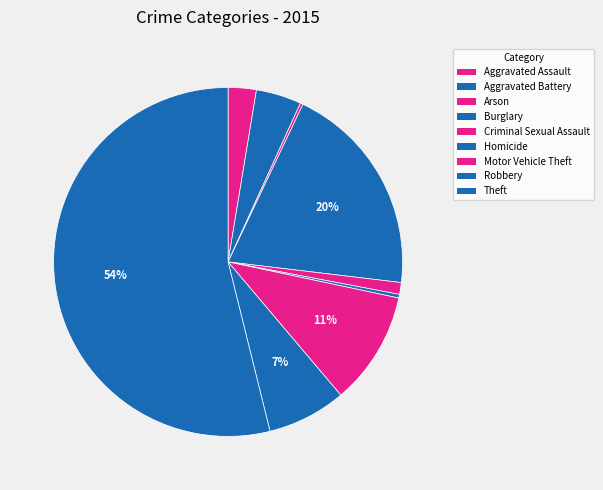

Is there a majority slice in this chart?

Yes